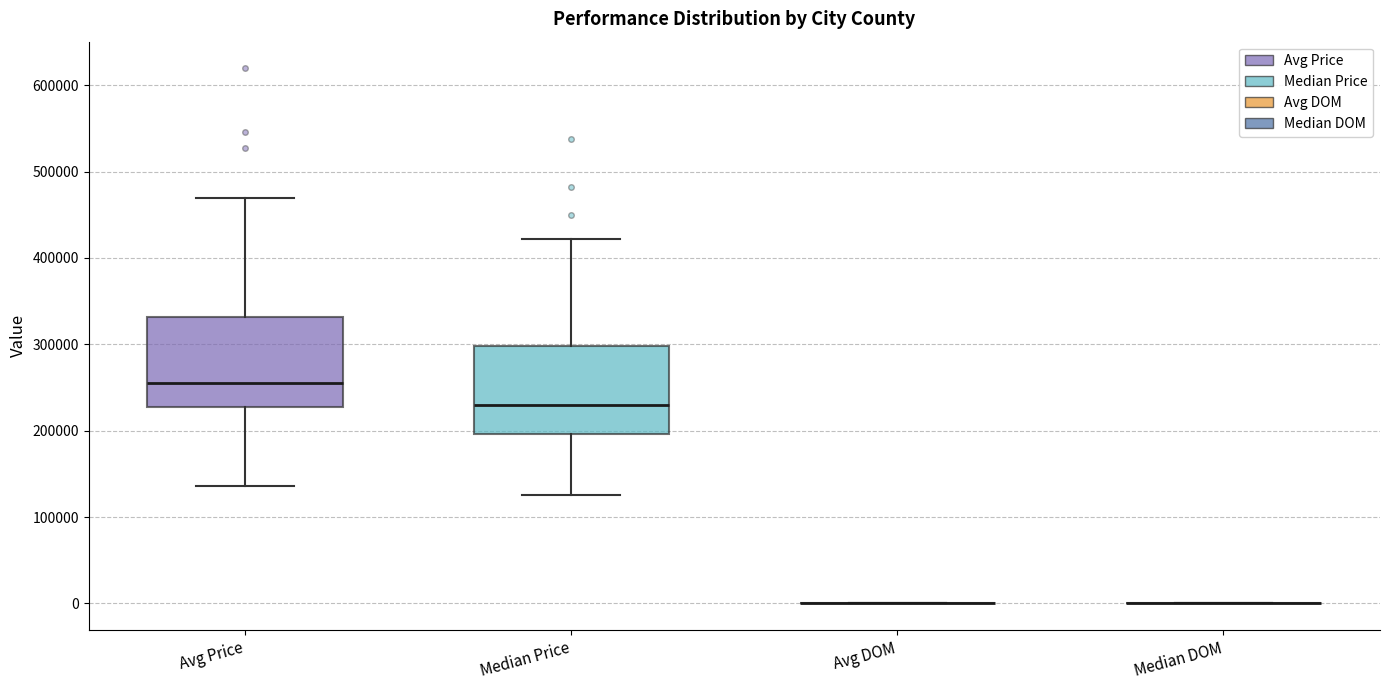

Reading left to right, read every box against the y-axis: the position of its median line, the range the box covers, and the ends of its whiskers. The values are not printed on the chart, so give them approximately, as read against the axis.

Avg Price: median 260000, box 230000 to 330000, whiskers 140000 to 470000
Median Price: median 230000, box 200000 to 300000, whiskers 130000 to 420000
Avg DOM: box collapsed to a line at 0, whiskers 0 to 0
Median DOM: box collapsed to a line at 0, whiskers 0 to 0